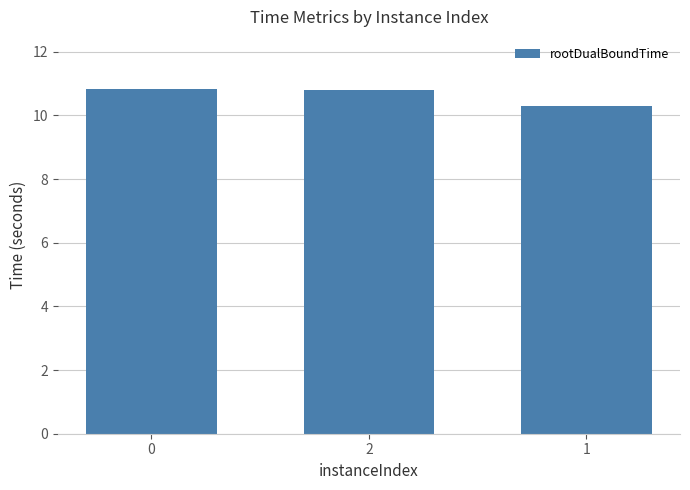

What is the sum of all values?

31.9